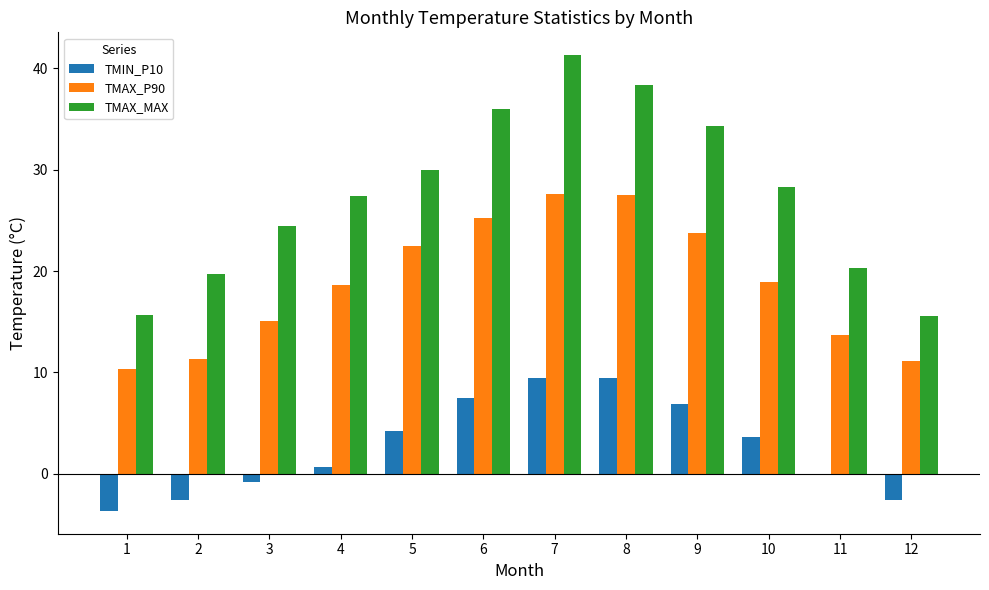

True or false: TMIN_P10 has a value of -2.6 at 12.

True